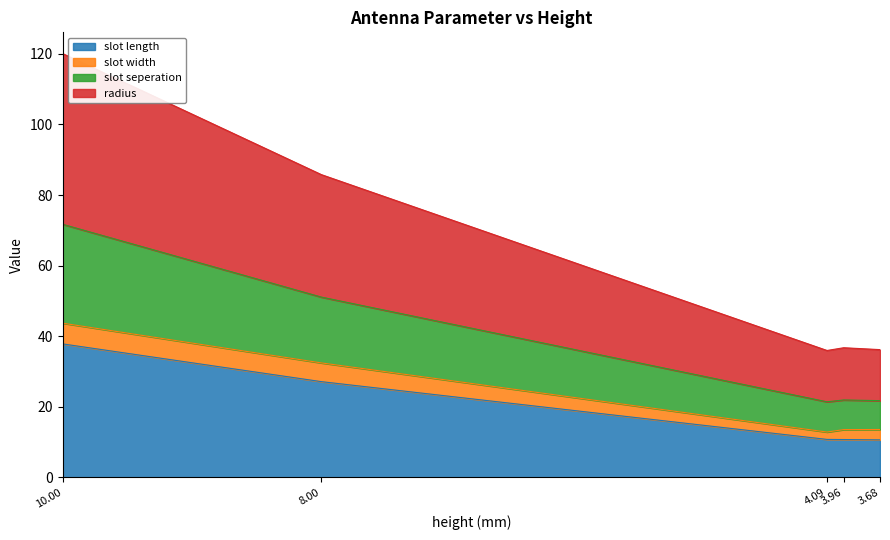

Between 10.0 and 8.0, which series saw the biggest shift?

radius